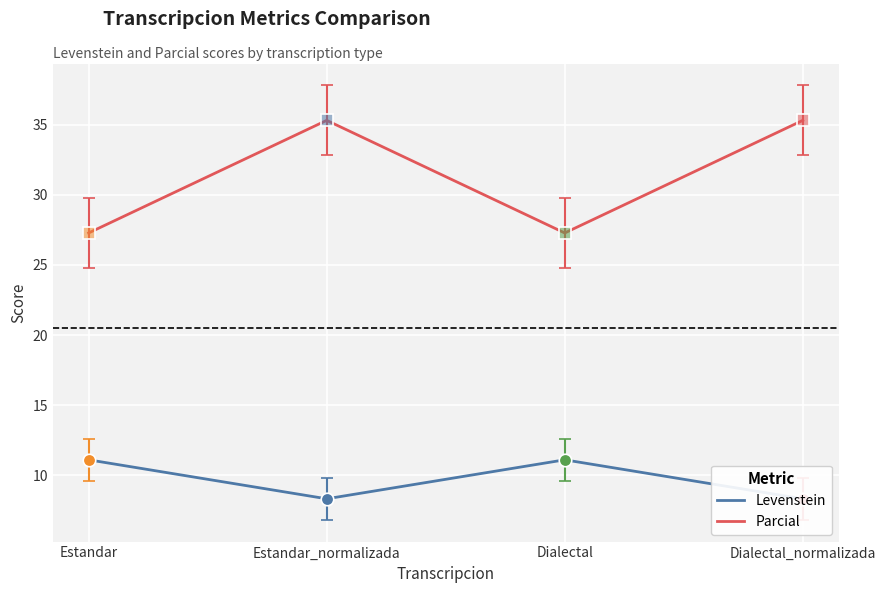

The Parcial series shows 27.3 at Dialectal. True or false?

True